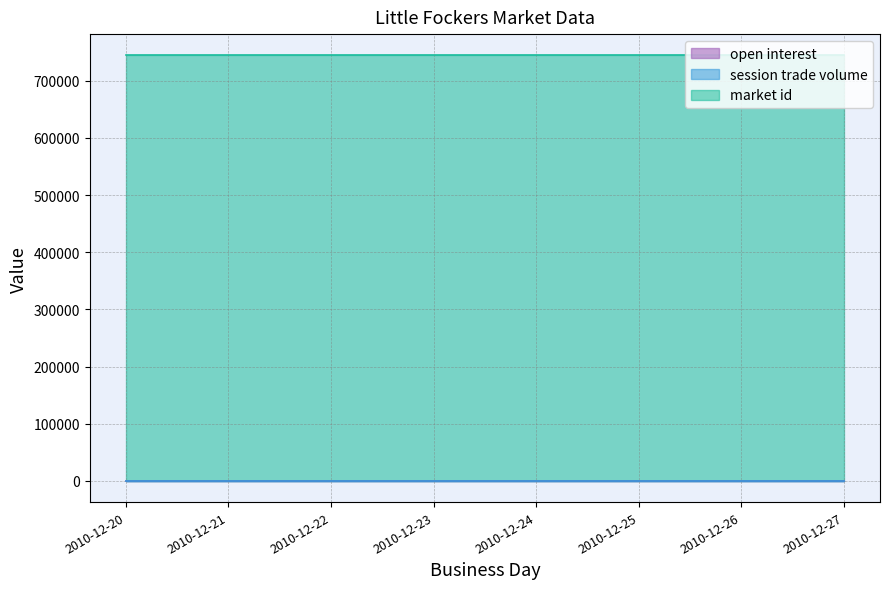

How many lines are shown in the chart?

3